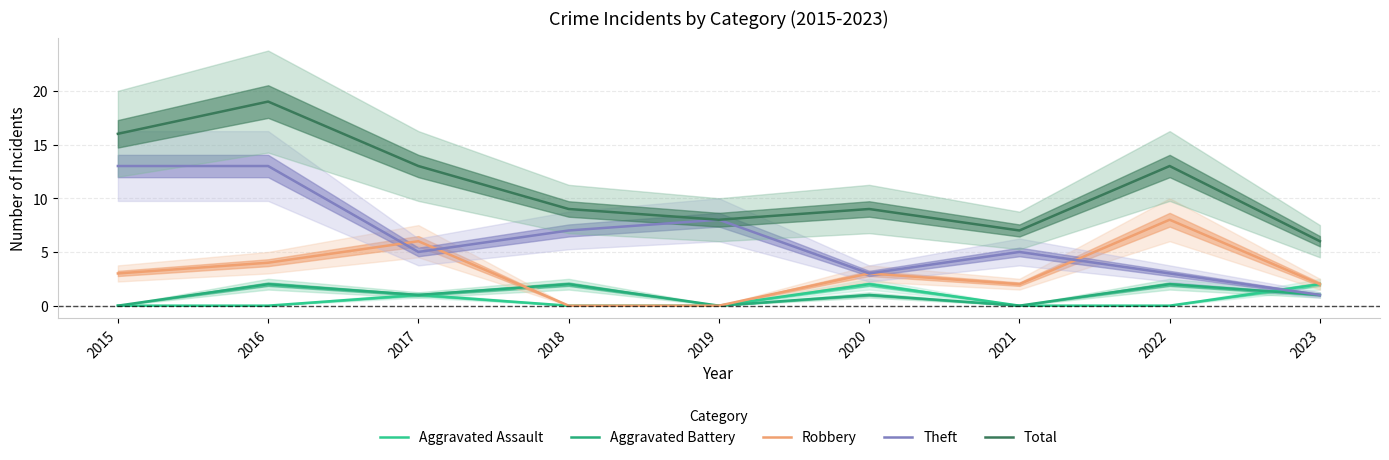

What is the average value of the Aggravated Battery series?

1